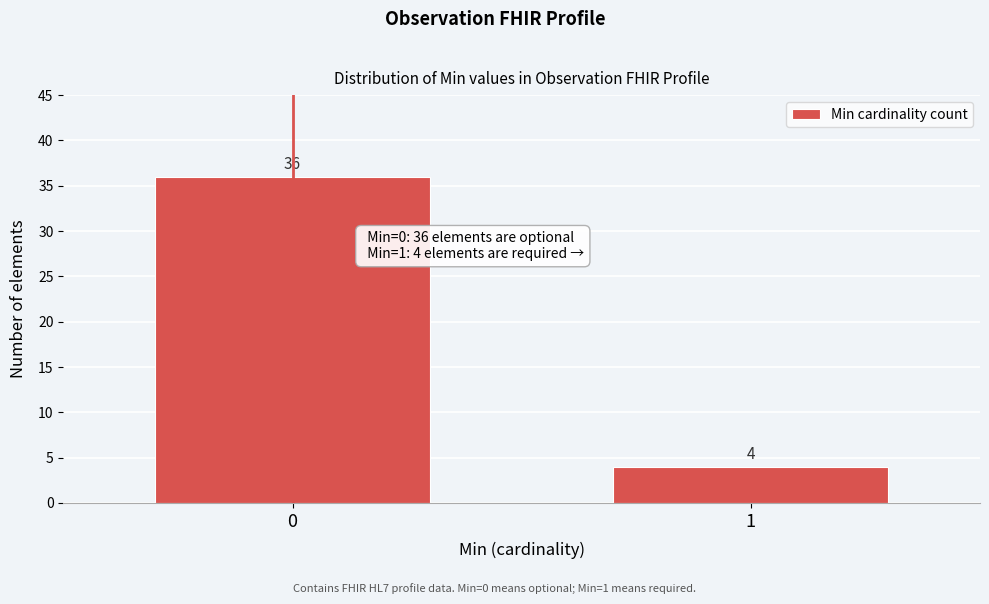

Reading left to right, what are all the values shown in this chart?

36	4